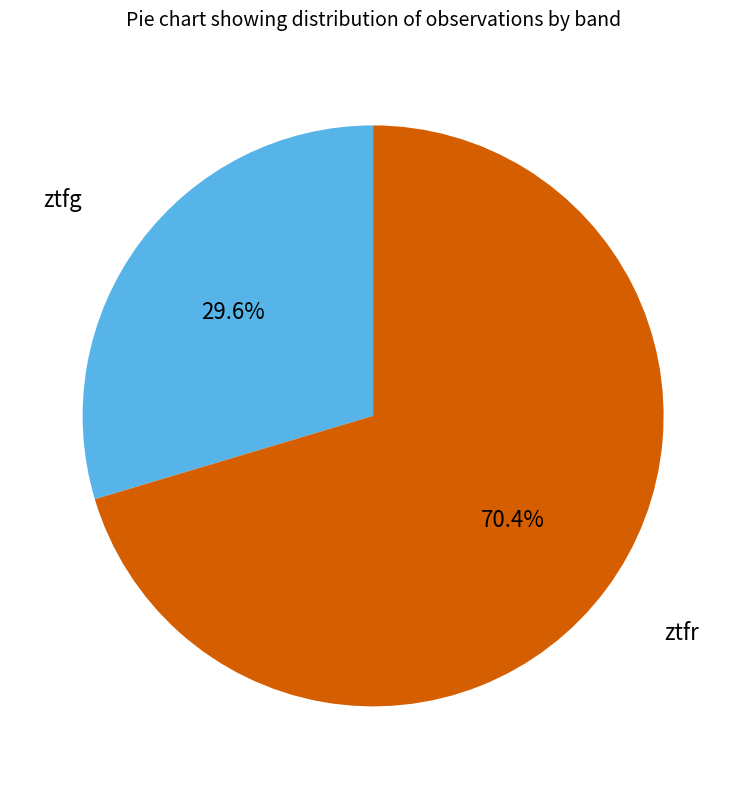

What percentage do ztfg and ztfr together represent?

100.0%